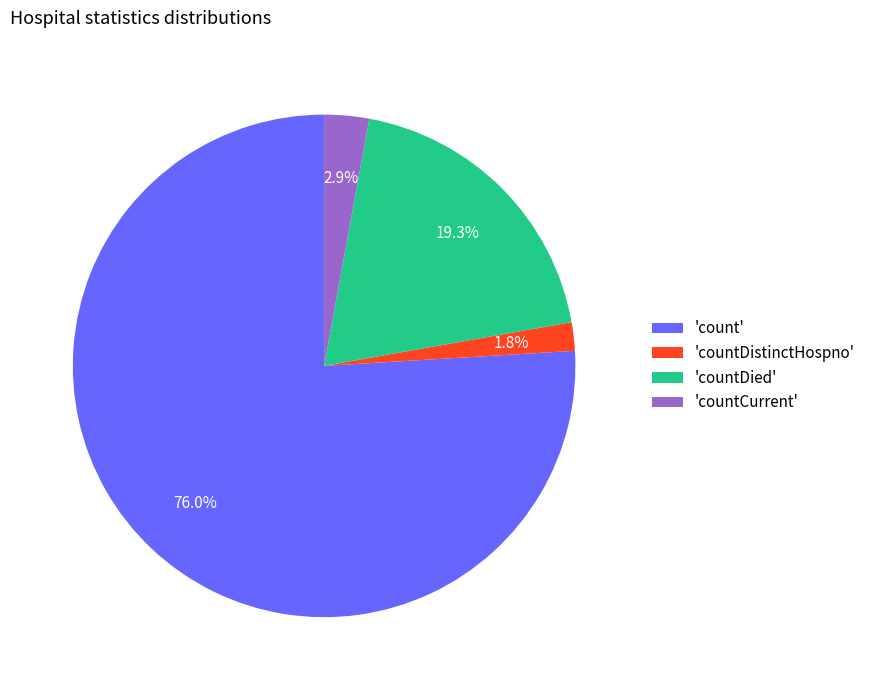

Combined, what portion of the pie is 'countDied' and 'countCurrent'?

22.2%